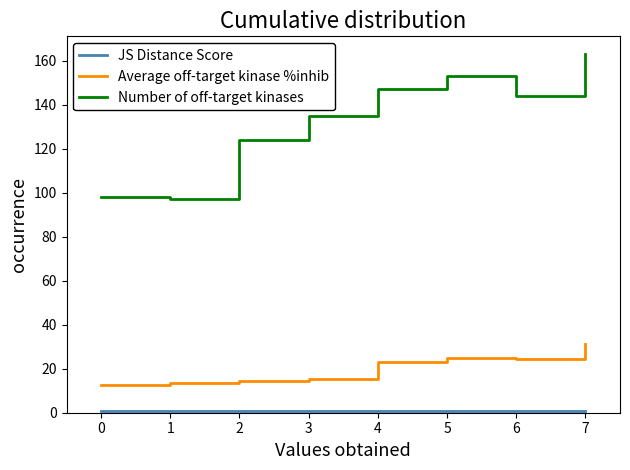

True or false: Number of off-target kinases and Average off-target kinase %inhib intersect in this chart.

False